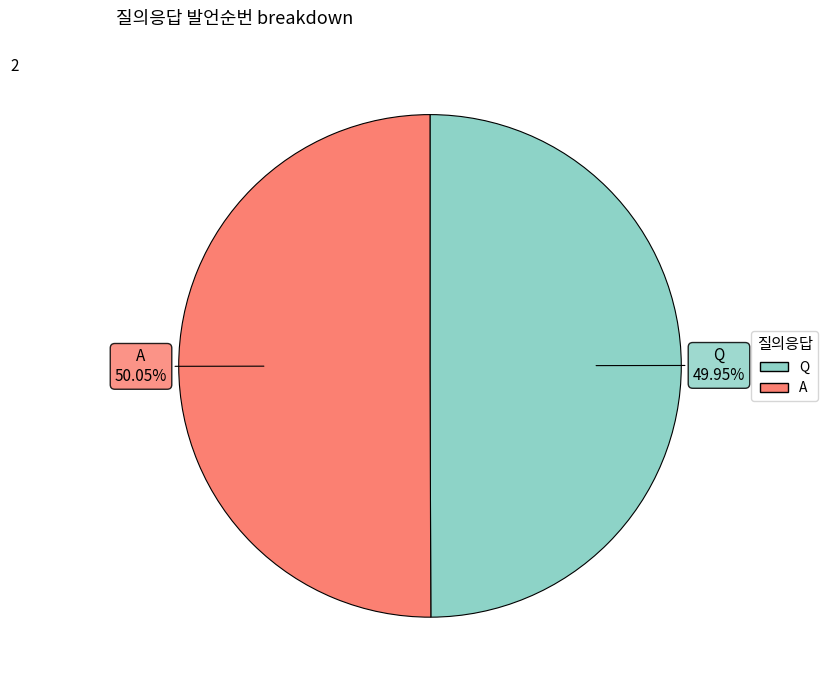

To the nearest percent, what percentage of the pie is A?

50%